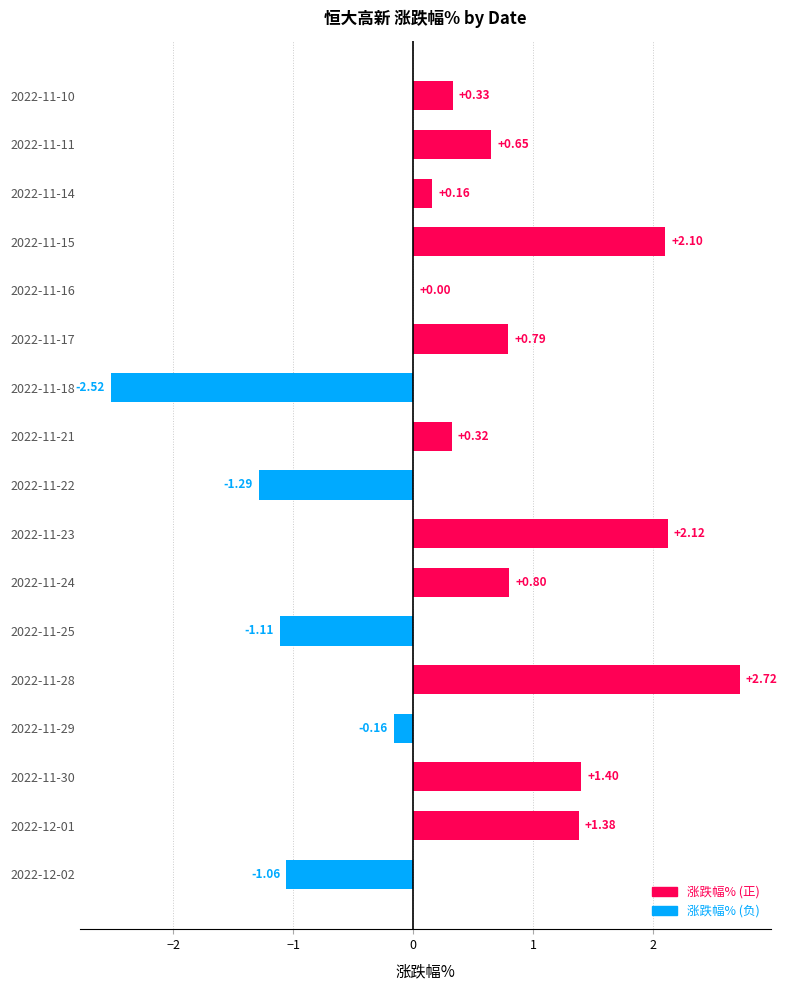

How many distinct data groups are displayed?

1